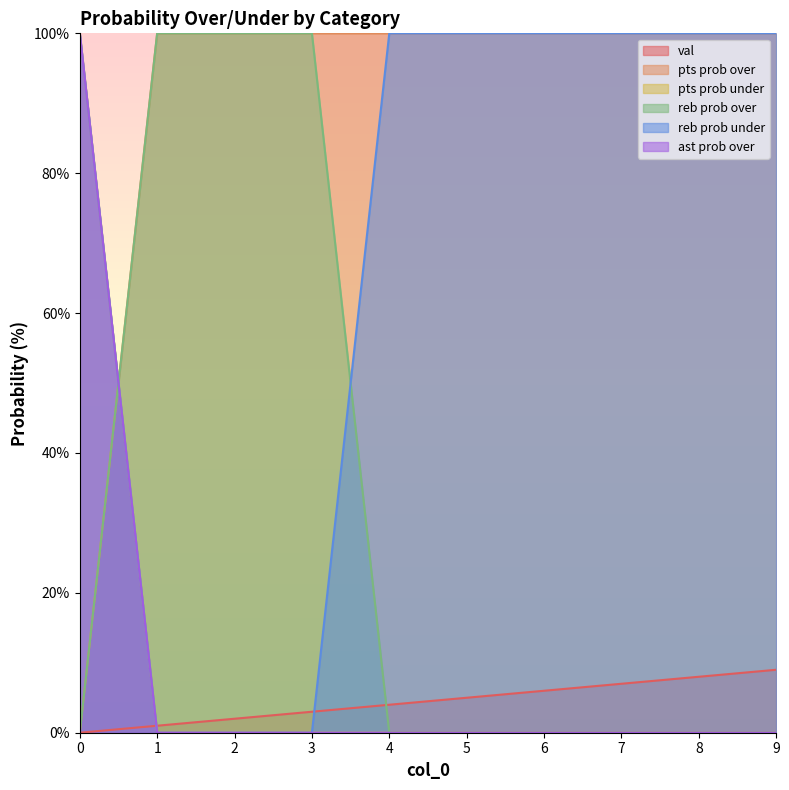

What is the difference between the maximum and minimum values in the reb prob over series?

100